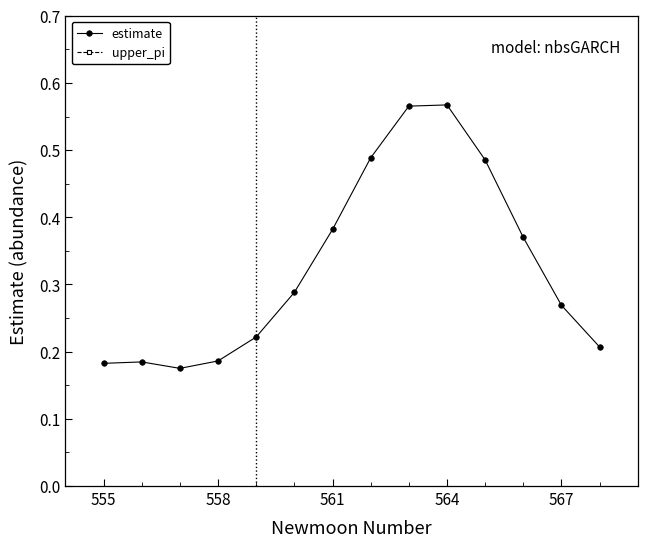

What is the value of the estimate point at the 12th from the left?

0.4